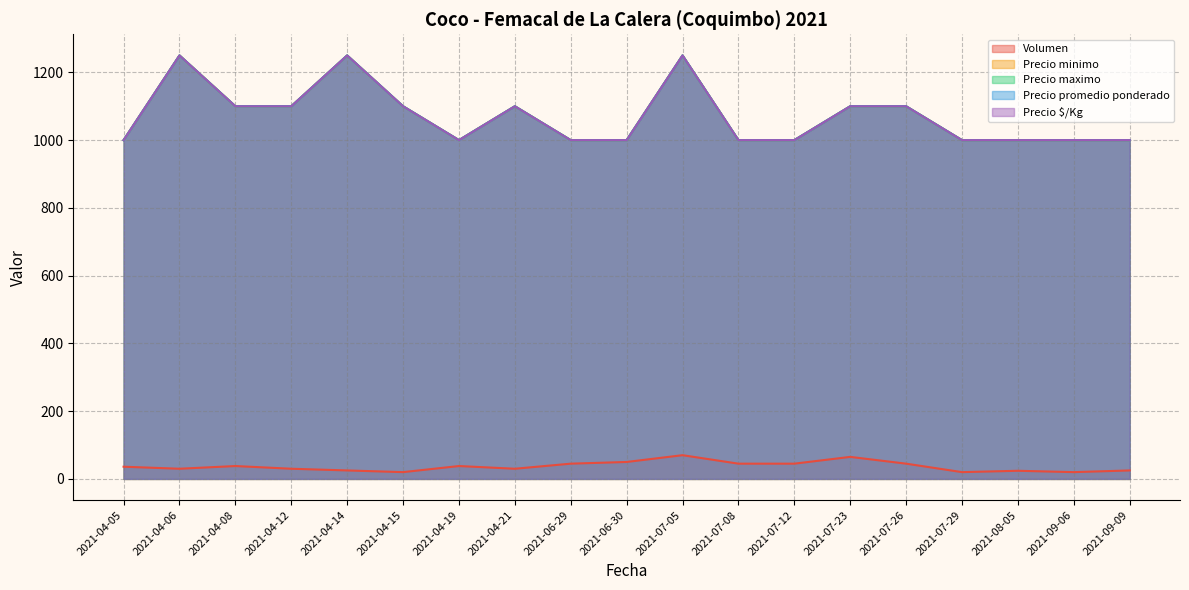

True or false: Precio maximo has more than 1 interior local peaks.

True